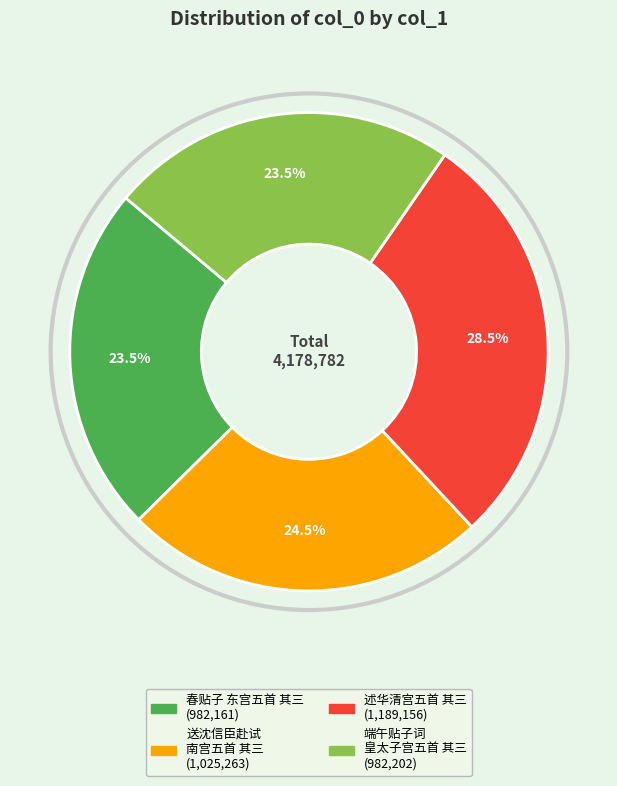

Does any single category account for the majority?

No